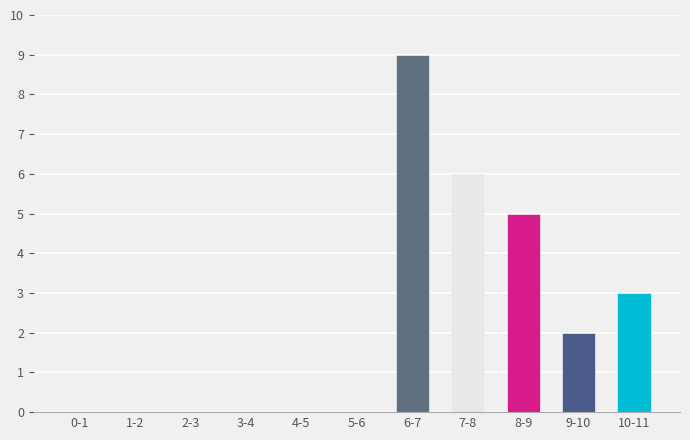

Reading left to right, transcribe all the data shown in this chart.

0-1=0	1-2=0	2-3=0	3-4=0	4-5=0	5-6=0	6-7=9	7-8=6	8-9=5	9-10=2	10-11=3